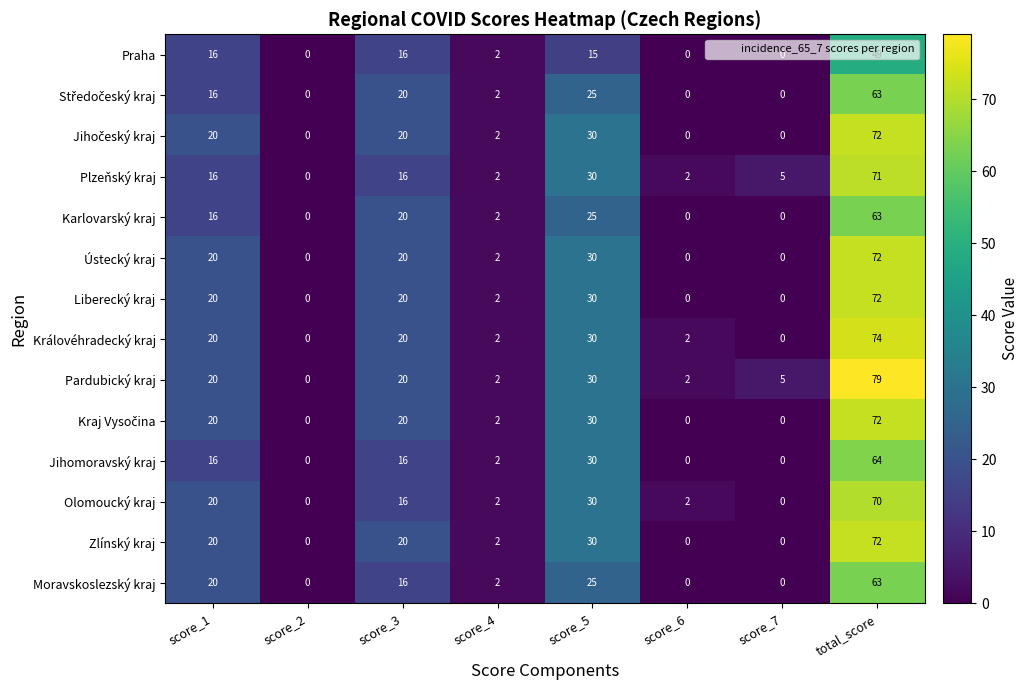

Which series has the largest range (max minus min)?

Pardubický kraj